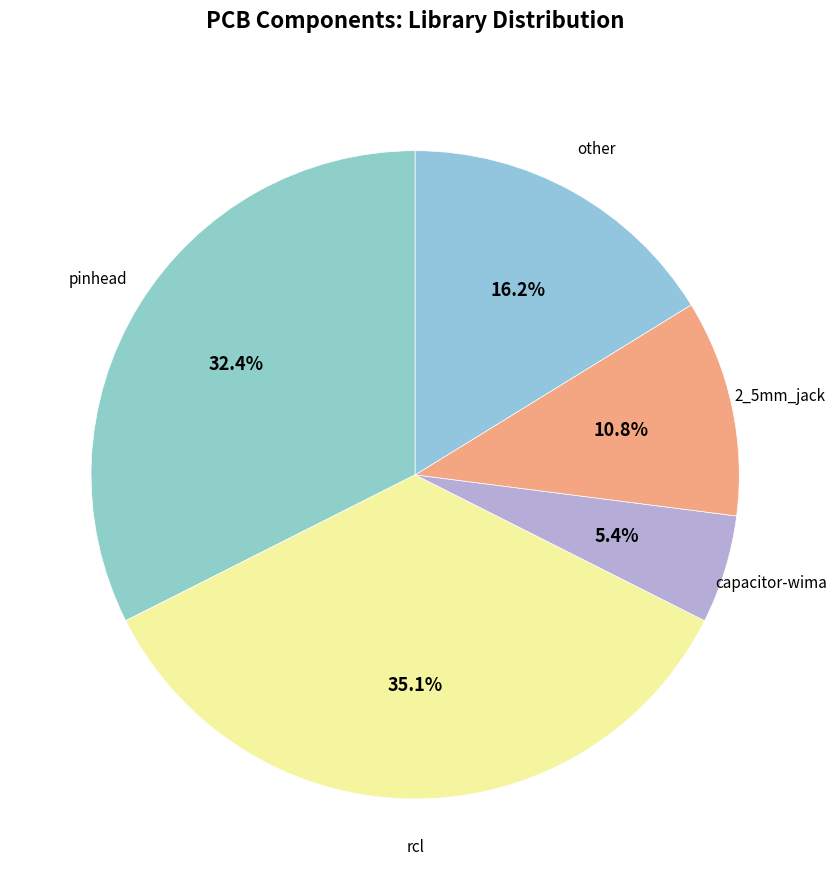

Is there a majority slice in this chart?

No